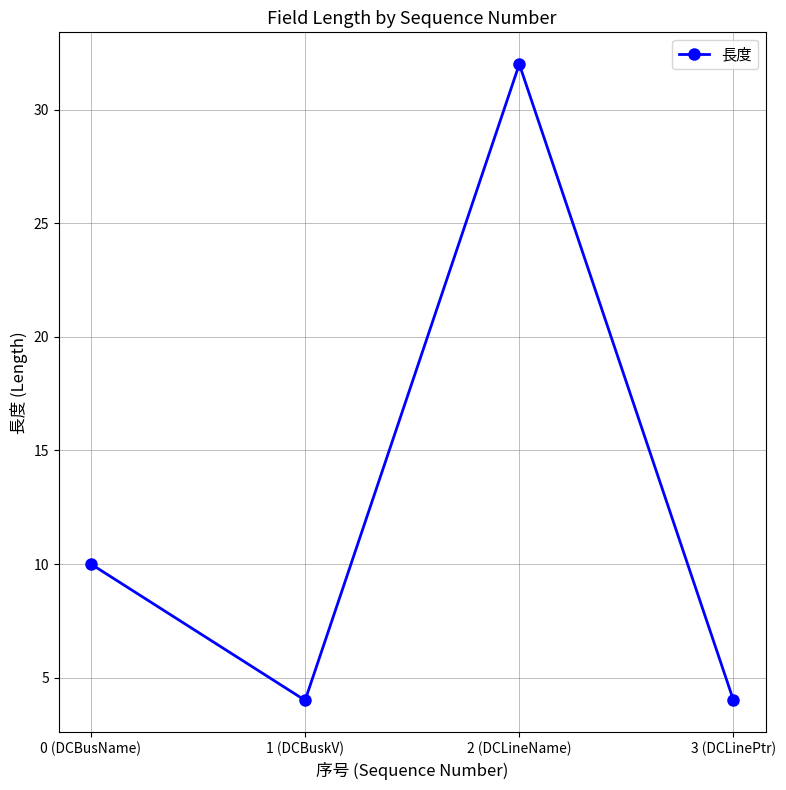

Is this an area chart (filled region under the line)?

No